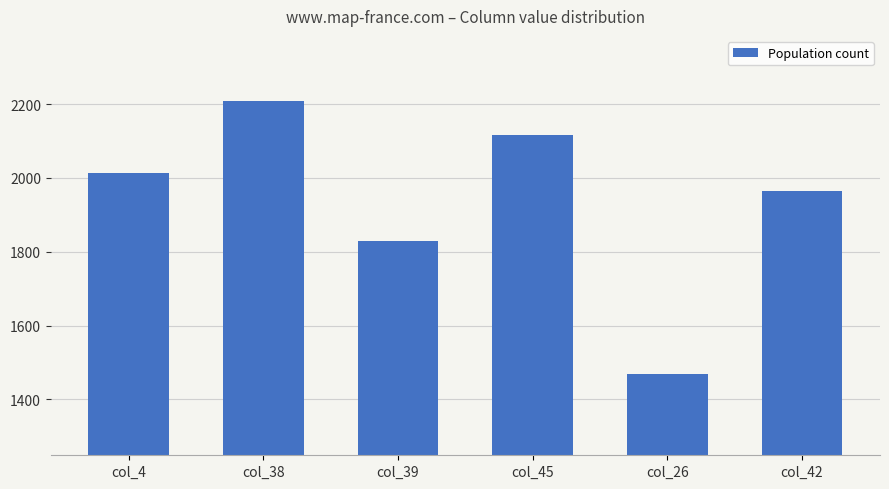

True or false: the data shows 2208 at col_38.

True